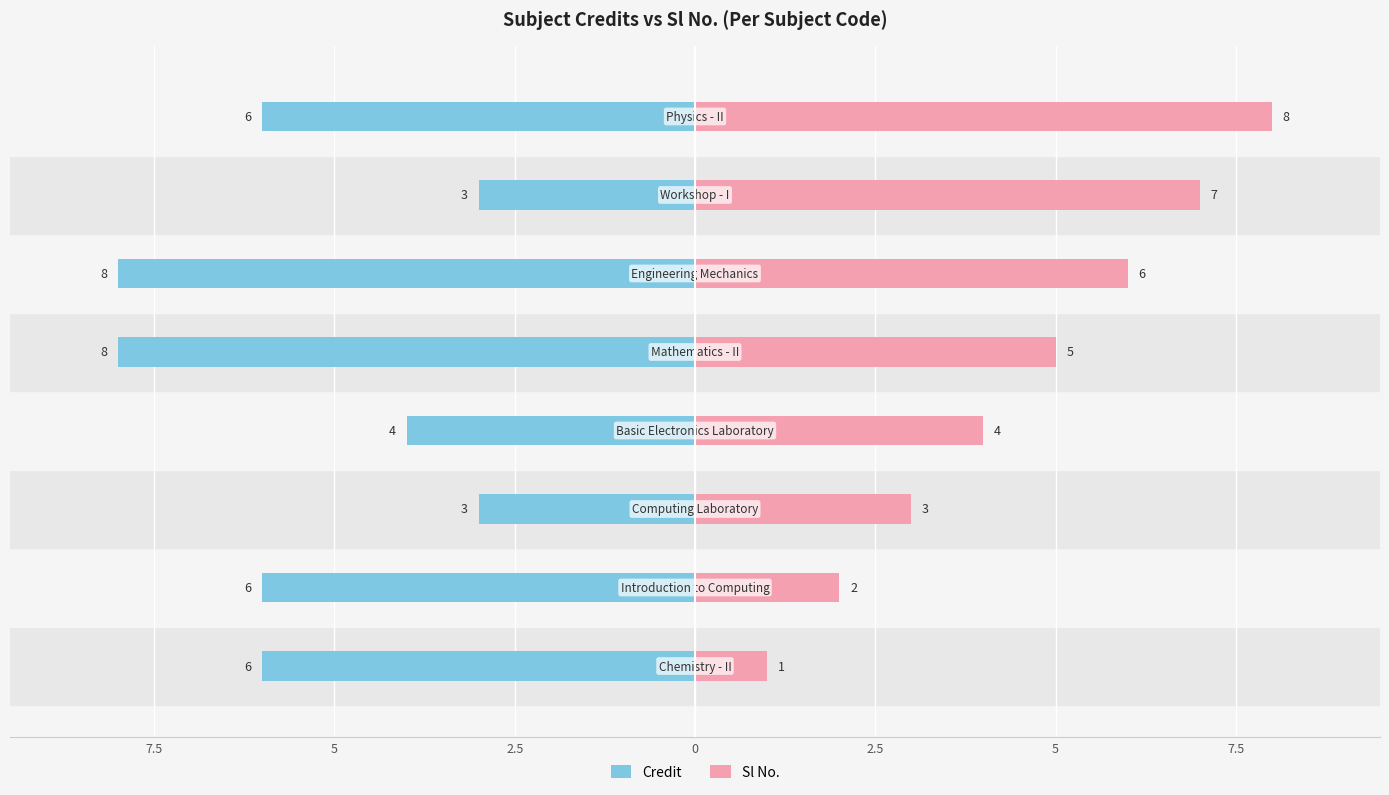

What are all the series names shown in the legend?

Credit, Sl No.